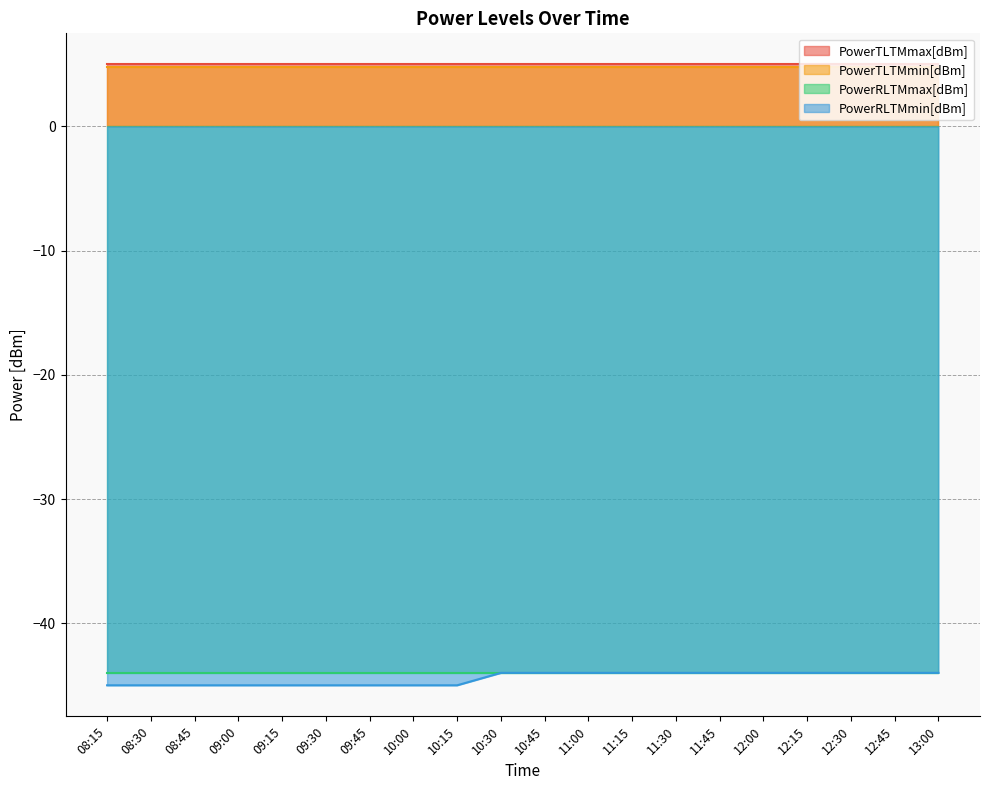

What is the maximum value for PowerRLTMmin[dBm]?

-44